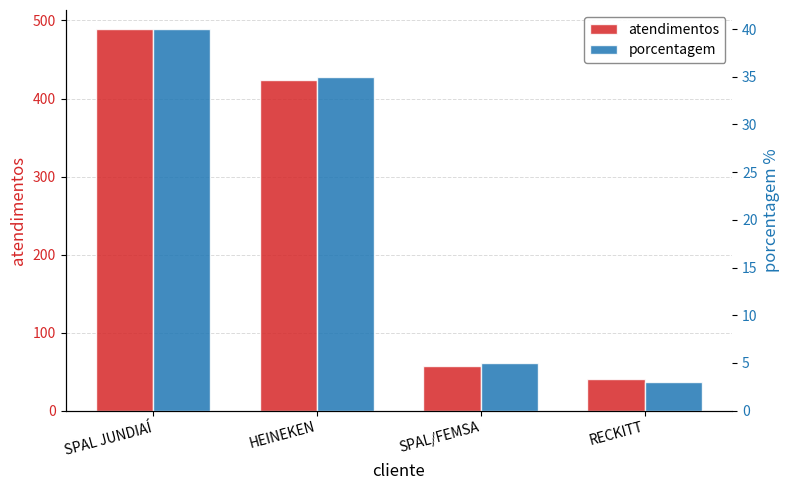

Is it true that porcentagem equals 49 at HEINEKEN?

False